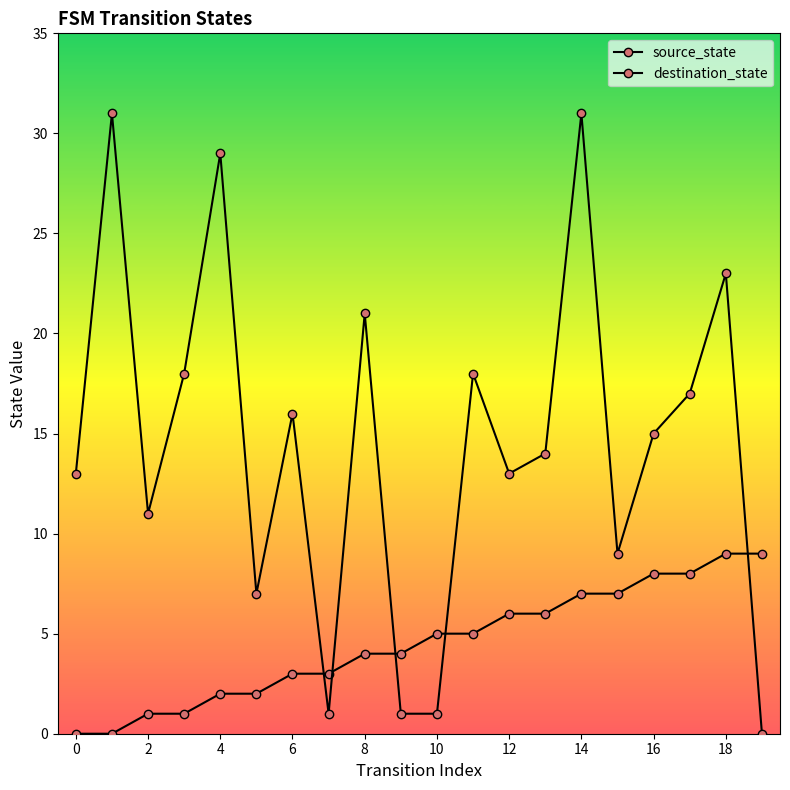

Rank the series by their average value, from highest to lowest.

destination_state, source_state